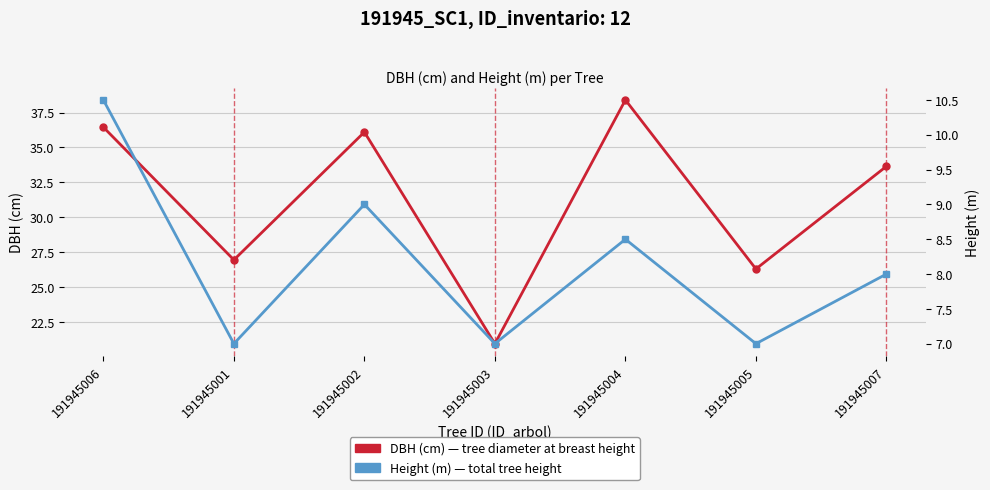

What is the label of the 5th point from the left?

191945004